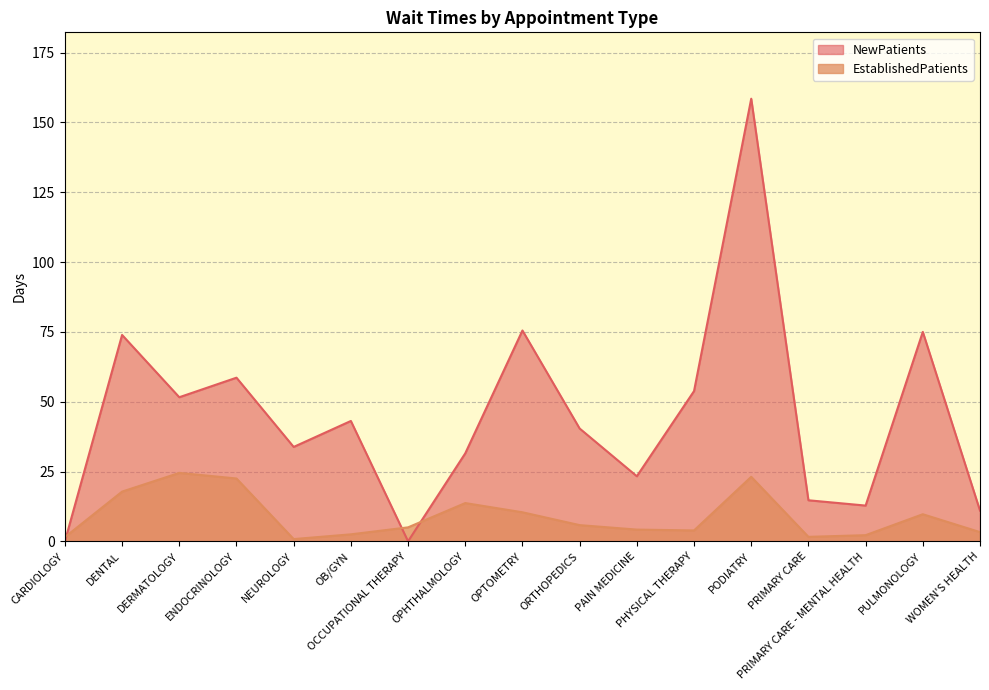

Reading left to right, list all the values displayed in this chart.

EstablishedPatients: CARDIOLOGY=1.5	DENTAL=17.8	DERMATOLOGY=24.5	ENDOCRINOLOGY=22.5	NEUROLOGY=0.8	OB/GYN=2.5	OCCUPATIONAL THERAPY=5.0	OPHTHALMOLOGY=13.7	OPTOMETRY=10.4	ORTHOPEDICS=5.8	PAIN MEDICINE=4.2	PHYSICAL THERAPY=3.9	PODIATRY=23.1	PRIMARY CARE=1.6	PRIMARY CARE - MENTAL HEALTH=2.2	PULMONOLOGY=9.7	WOMEN'S HEALTH=3.3
NewPatients: CARDIOLOGY=0.0	DENTAL=73.9	DERMATOLOGY=51.6	ENDOCRINOLOGY=58.6	NEUROLOGY=33.8	OB/GYN=43.1	OCCUPATIONAL THERAPY=0.0	OPHTHALMOLOGY=31.5	OPTOMETRY=75.5	ORTHOPEDICS=40.4	PAIN MEDICINE=23.3	PHYSICAL THERAPY=53.8	PODIATRY=158.5	PRIMARY CARE=14.7	PRIMARY CARE - MENTAL HEALTH=12.8	PULMONOLOGY=75.0	WOMEN'S HEALTH=11.0